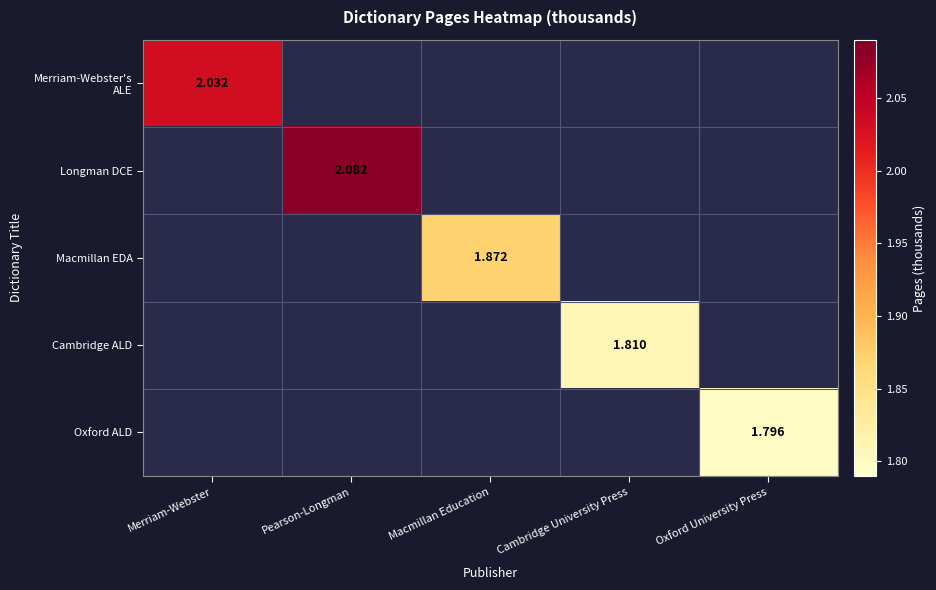

Which category has the lowest value in the Oxford ALD series?

Merriam-Webster